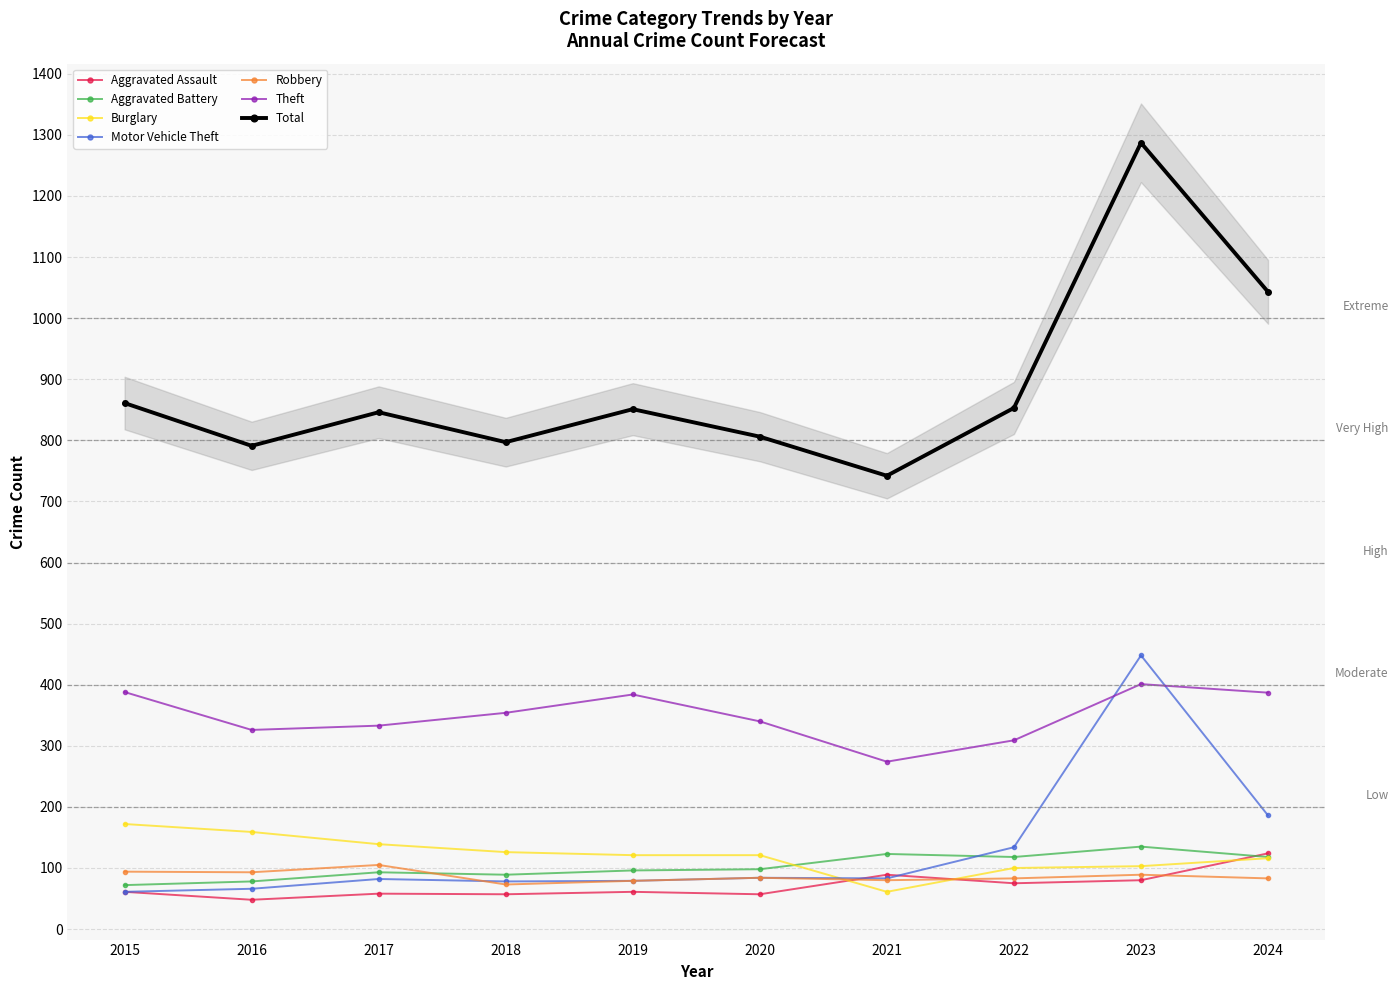

What is the highest value of the Aggravated Assault series?

124